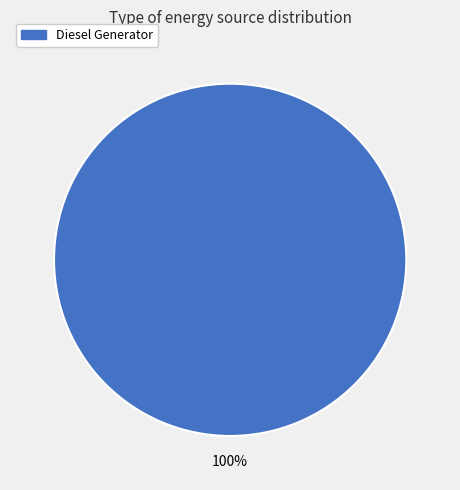

Does any single category account for the majority?

Yes